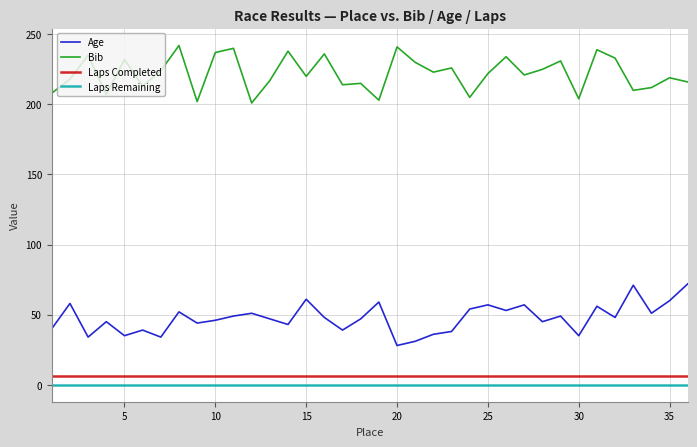

What is the sum of all Bib values?

7993